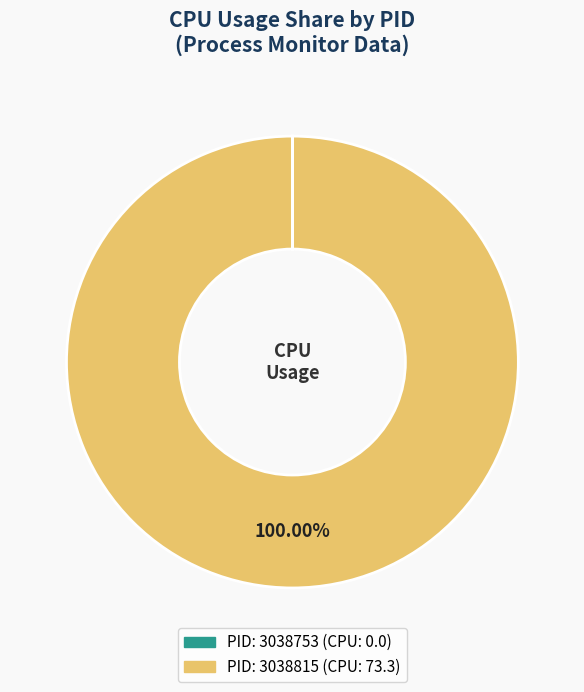

Is there any slice that represents more than half of the pie?

Yes